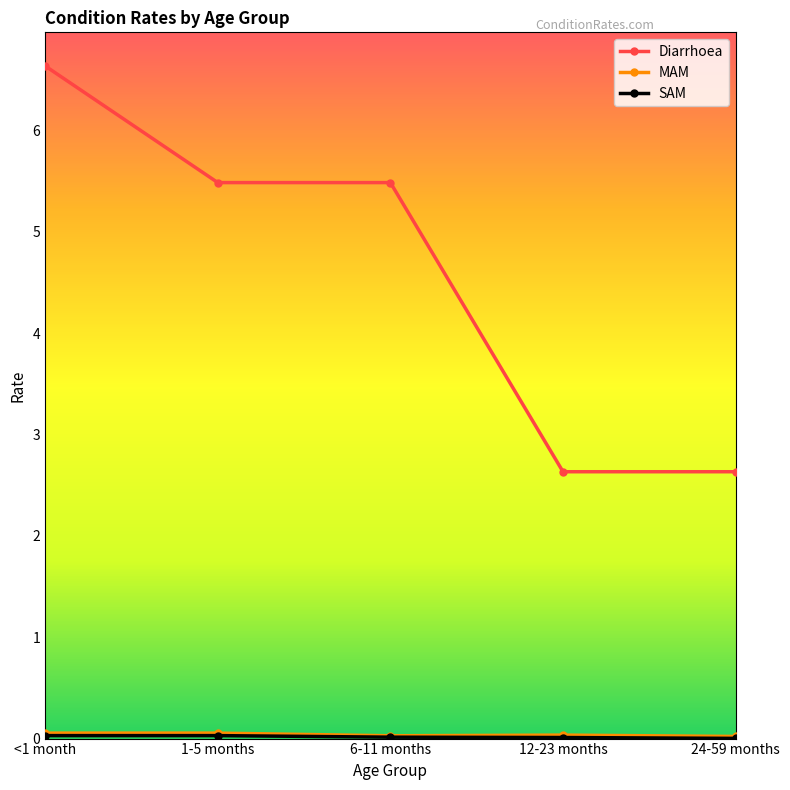

What is the difference between the Diarrhoea values at 12-23 months and <1 month?

4.0